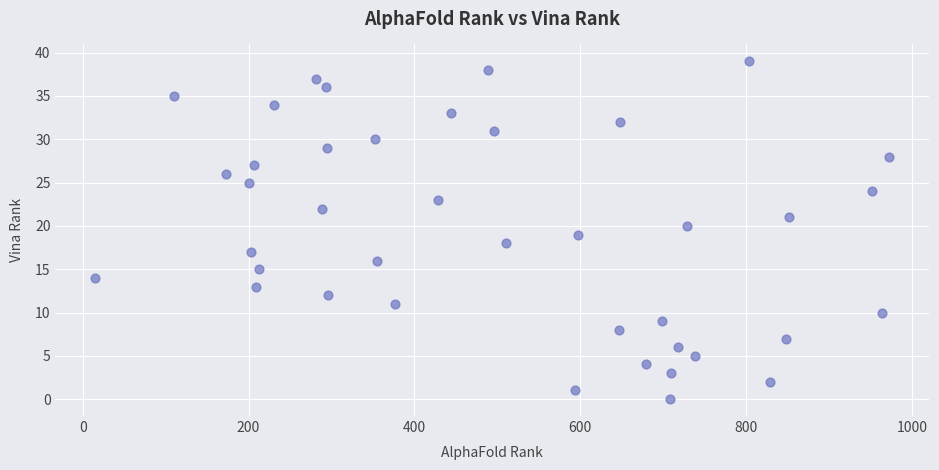

What is the range of Y values (max minus min)?

39